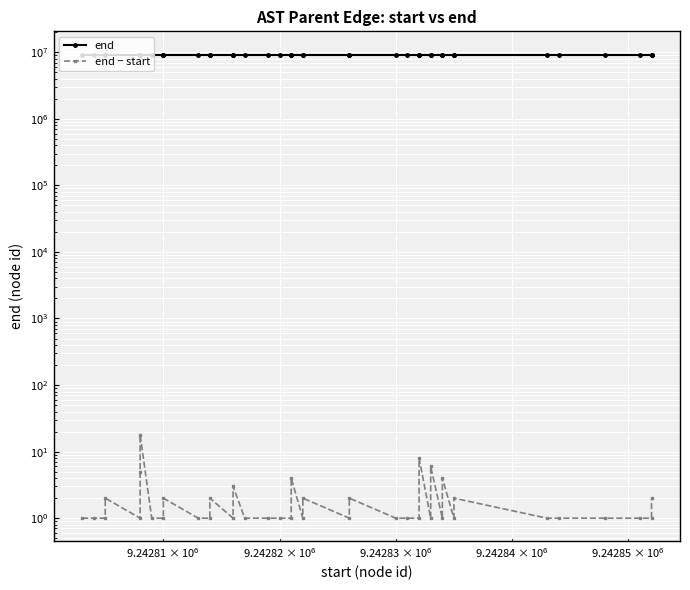

At how many categories does at least one series exceed 626802?

40